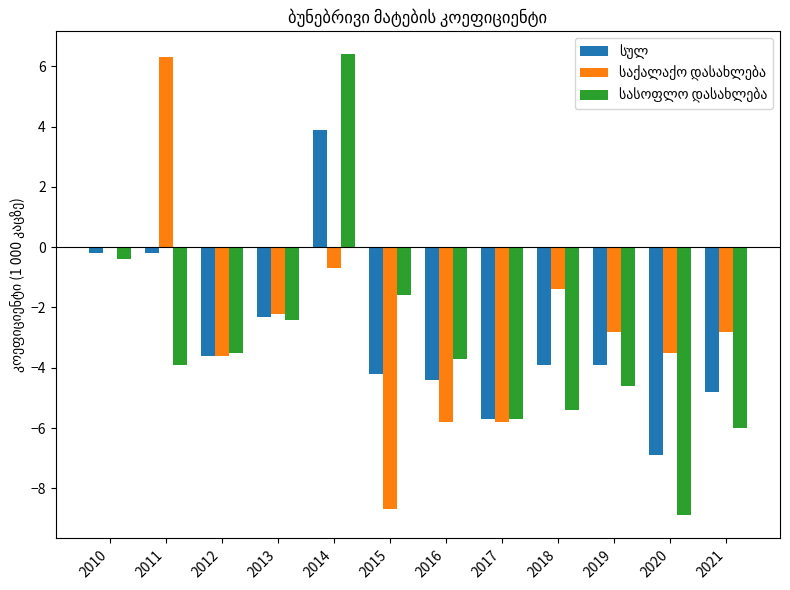

What is the total value across all series at 2020?

-19.3